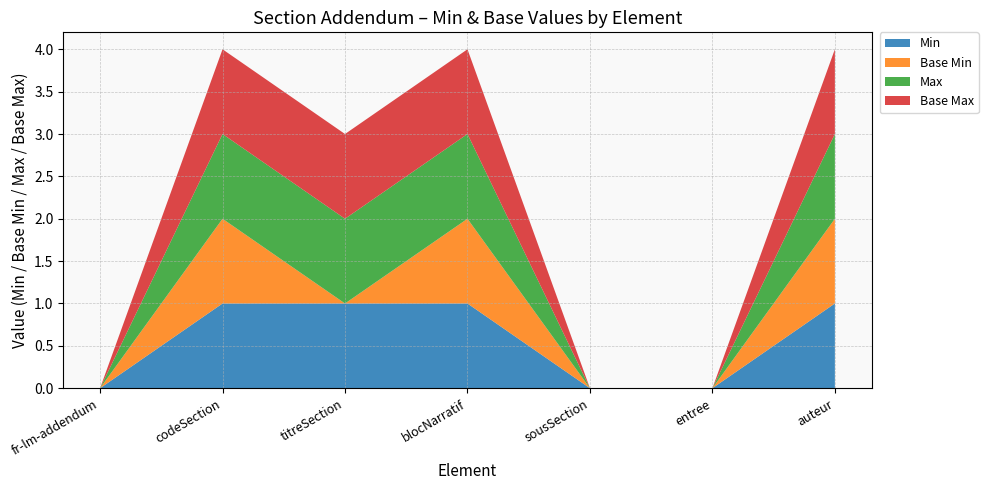

Does the chart have visible grid lines?

Yes